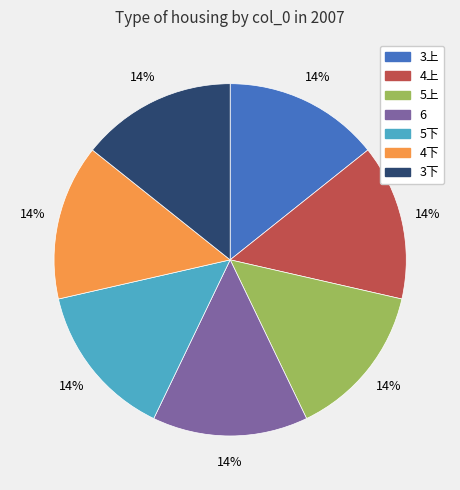

Approximately how many times larger is the value at 3下 compared to 5下?

1.0